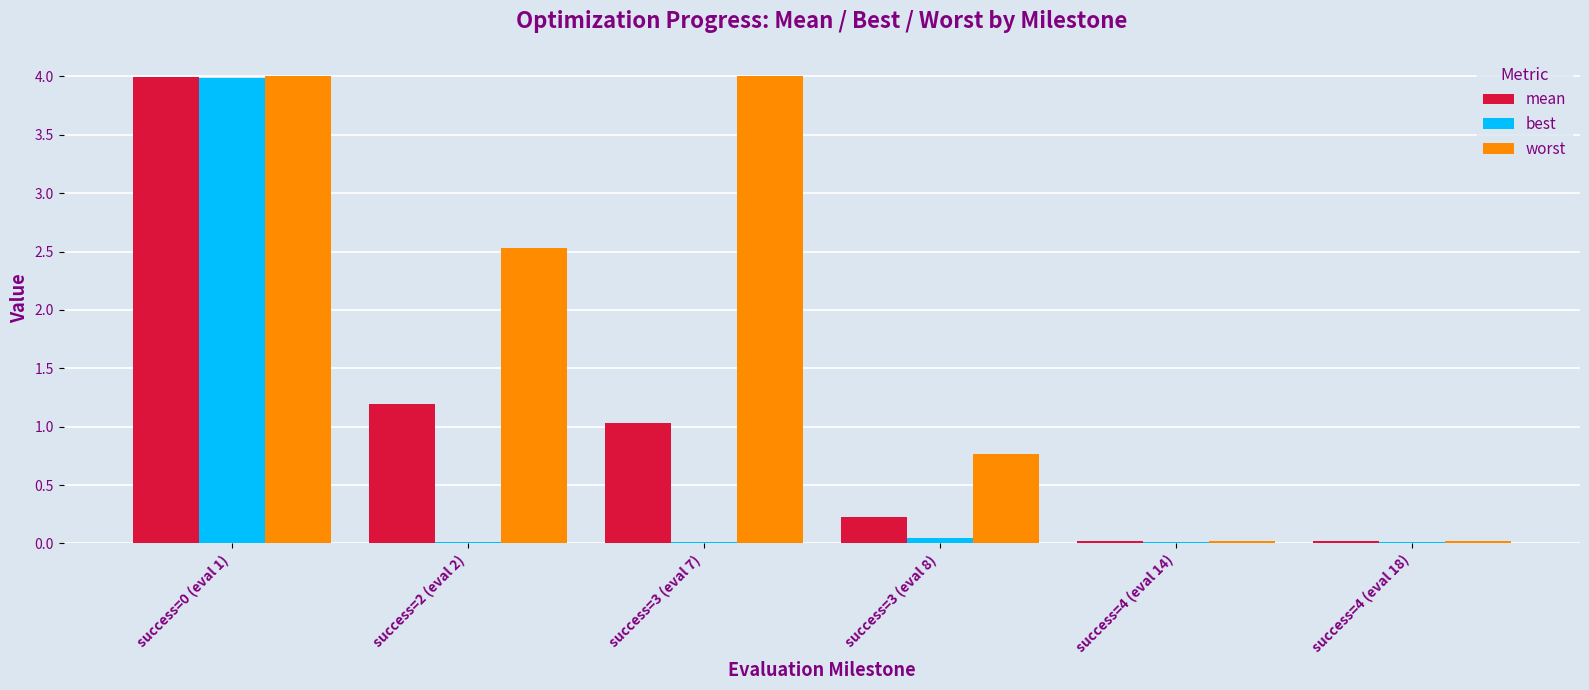

How many categories are shown in the chart?

6